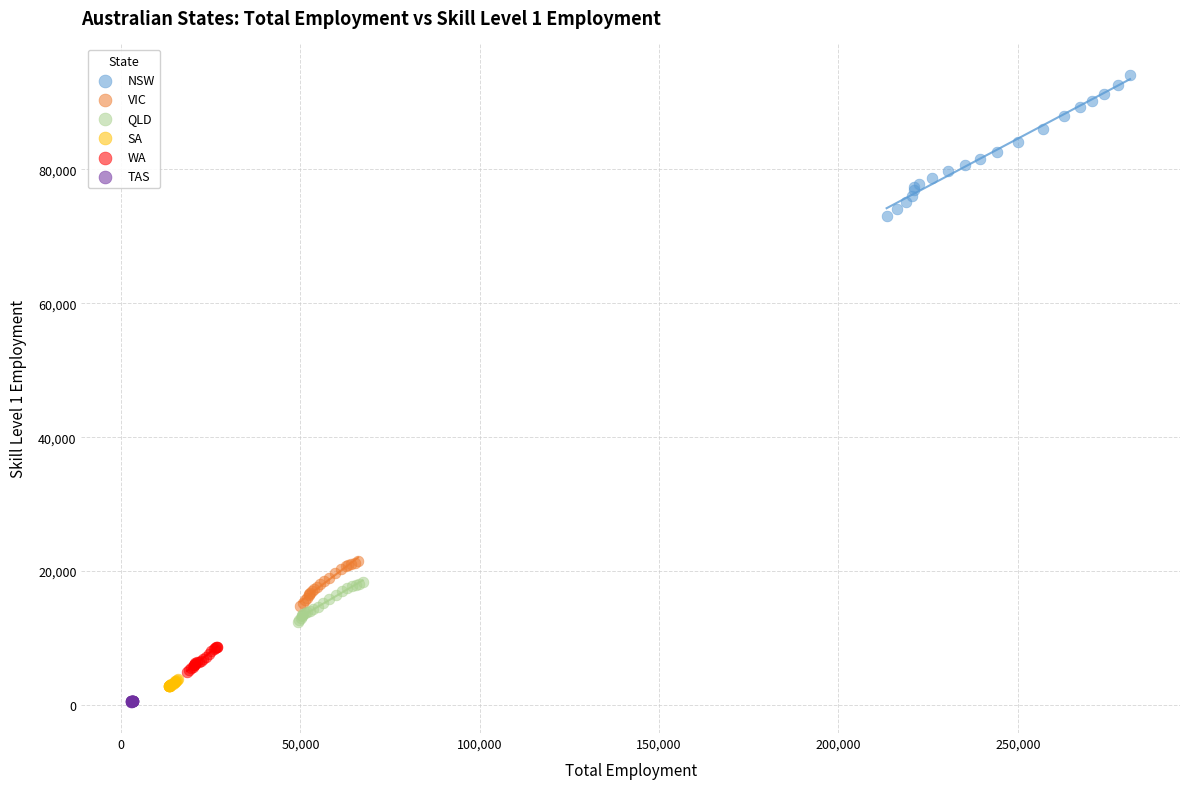

Which series contains the lowest Y value?

TAS